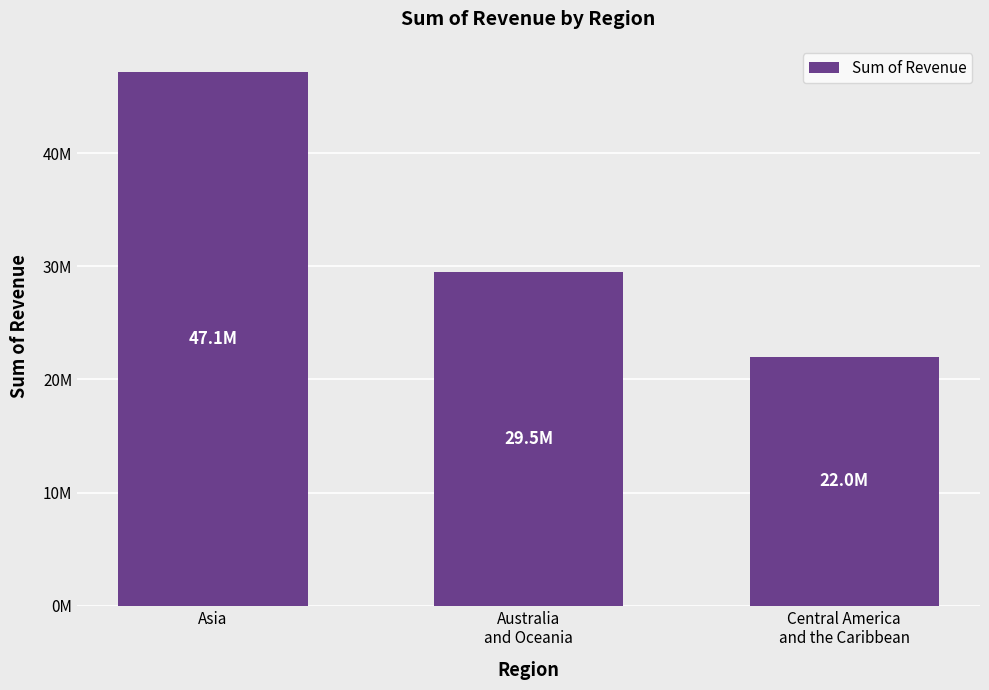

What is the label of the 3rd bar from the right?

Asia